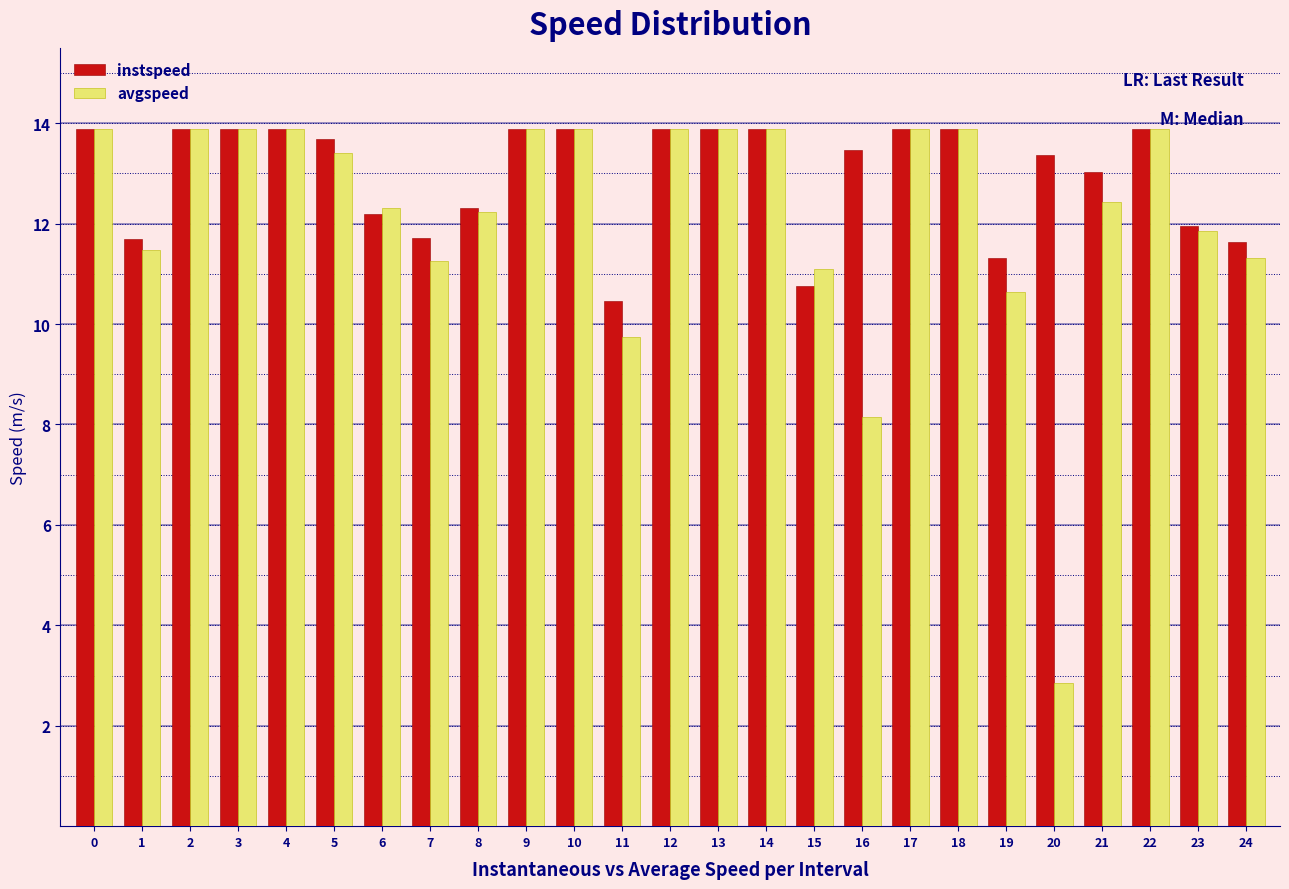

What is the total value across all series at 14?

27.8